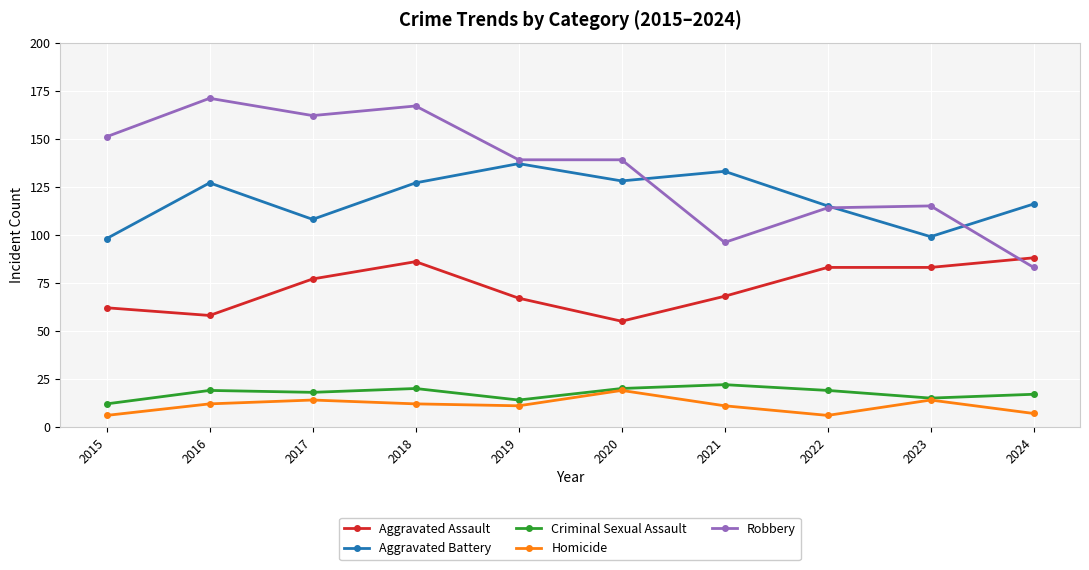

Reading left to right, transcribe all the data shown in this chart.

Aggravated Assault: 2015=62	2016=58	2017=77	2018=86	2019=67	2020=55	2021=68	2022=83	2023=83	2024=88
Aggravated Battery: 2015=98	2016=127	2017=108	2018=127	2019=137	2020=128	2021=133	2022=115	2023=99	2024=116
Criminal Sexual Assault: 2015=12	2016=19	2017=18	2018=20	2019=14	2020=20	2021=22	2022=19	2023=15	2024=17
Homicide: 2015=6	2016=12	2017=14	2018=12	2019=11	2020=19	2021=11	2022=6	2023=14	2024=7
Robbery: 2015=151	2016=171	2017=162	2018=167	2019=139	2020=139	2021=96	2022=114	2023=115	2024=83